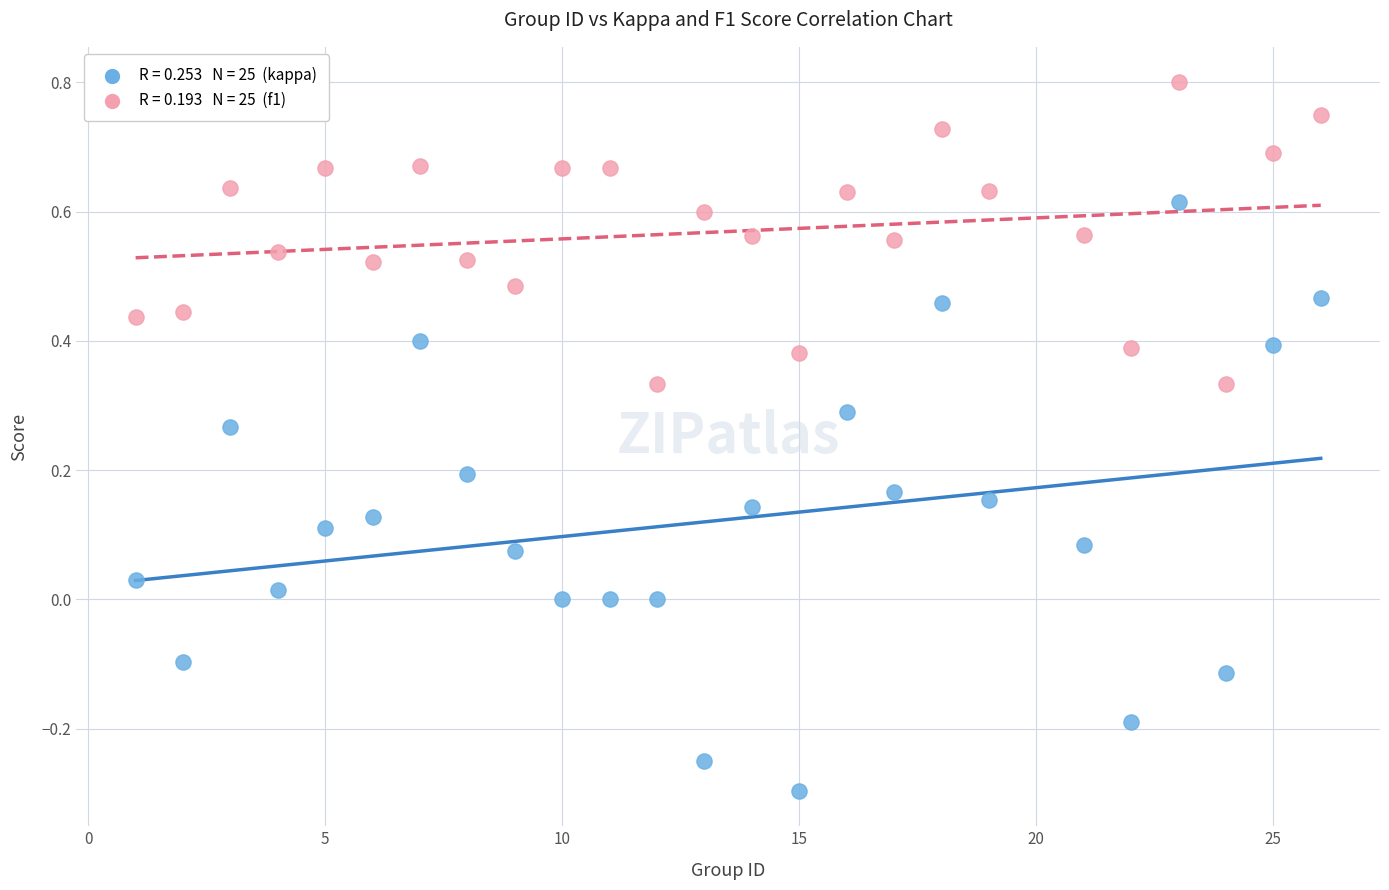

Across all data points, what is the range of Y values (max minus min)?

1.1